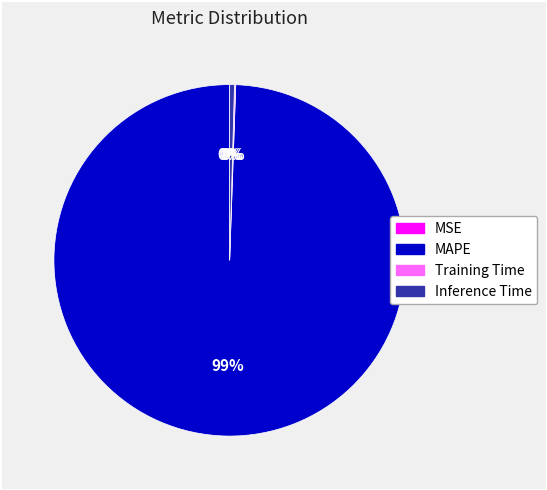

Which slice is the largest?

MAPE